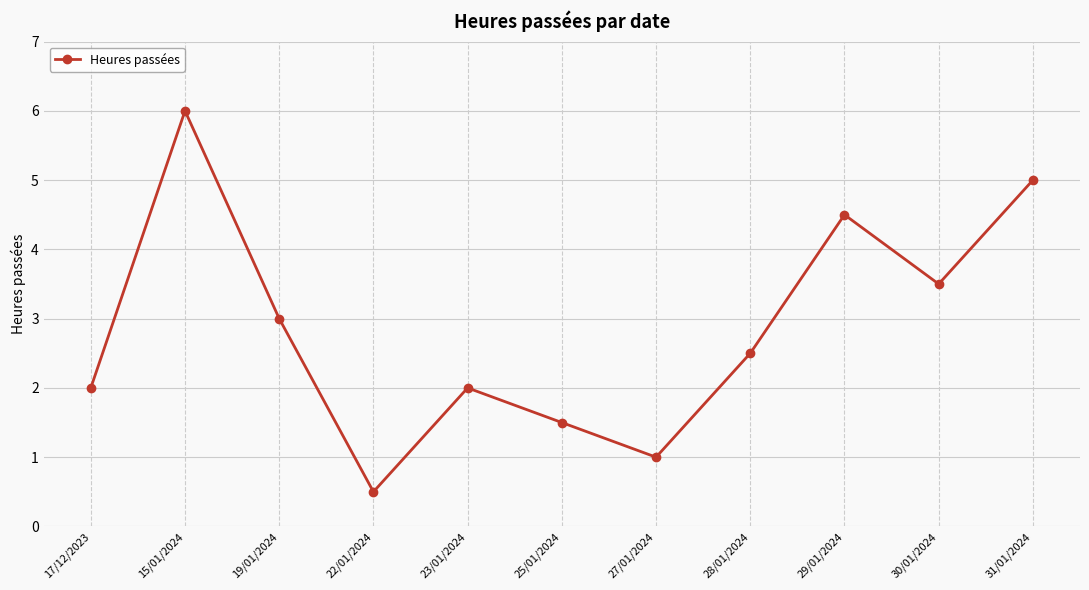

Reading left to right, transcribe all the data shown in this chart.

17/12/2023=2.0	15/01/2024=6.0	19/01/2024=3.0	22/01/2024=0.5	23/01/2024=2.0	25/01/2024=1.5	27/01/2024=1.0	28/01/2024=2.5	29/01/2024=4.5	30/01/2024=3.5	31/01/2024=5.0